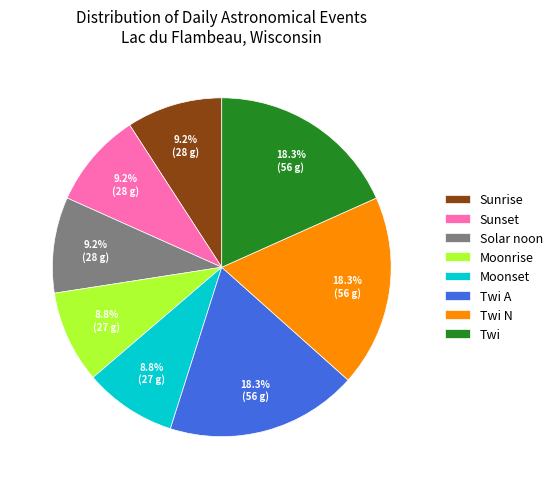

Is there any slice that represents more than half of the pie?

No